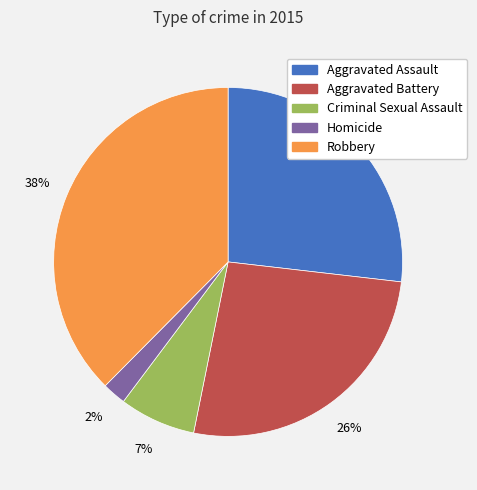

To the nearest percent, what is the average slice percentage?

20%